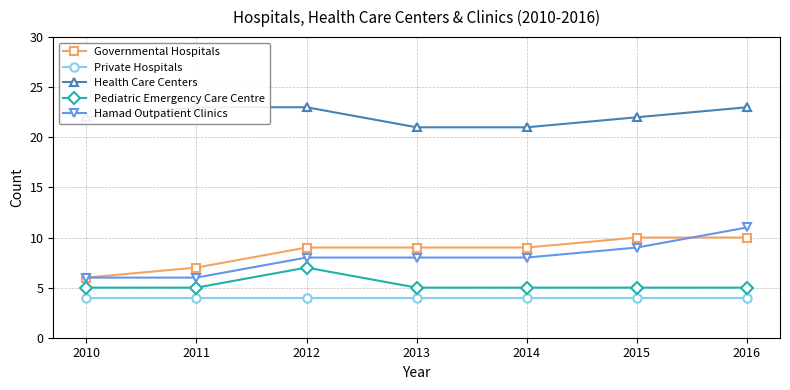

Which series has the widest spread of values?

Hamad Outpatient Clinics